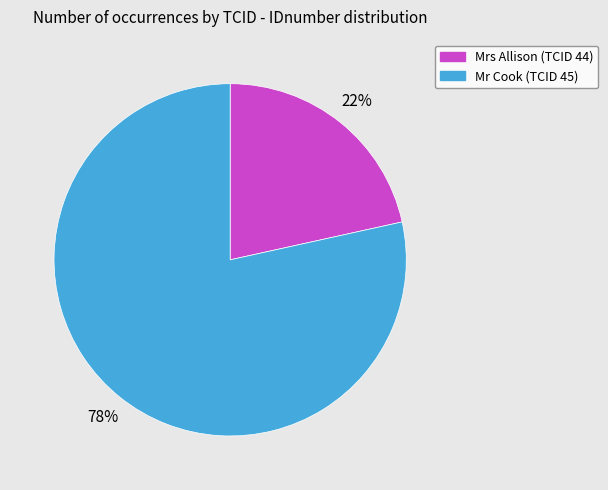

Which slice is the largest?

Mr Cook (TCID 45)